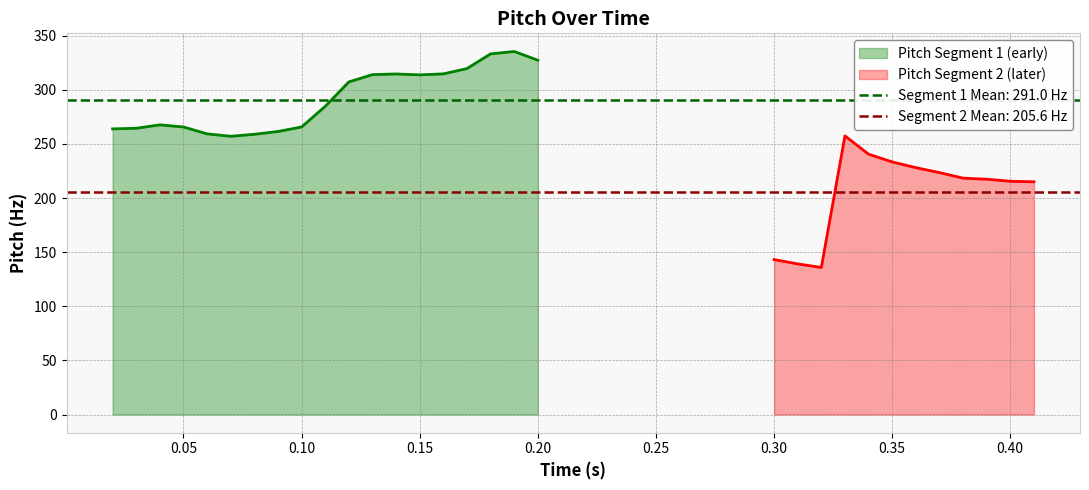

What is the minimum value for Pitch Segment 1 (early)?

257.1